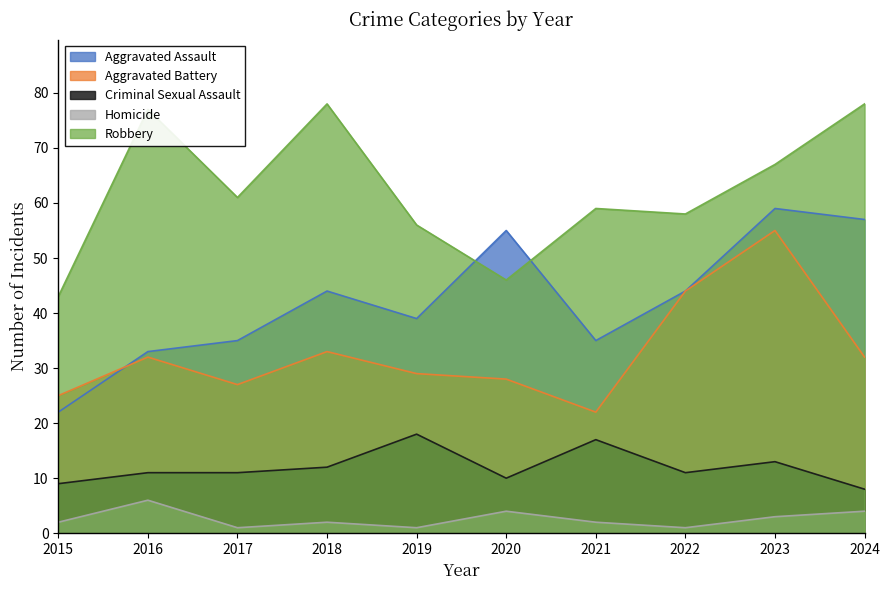

What are all the series names shown in the legend?

Aggravated Assault, Aggravated Battery, Criminal Sexual Assault, Homicide, Robbery